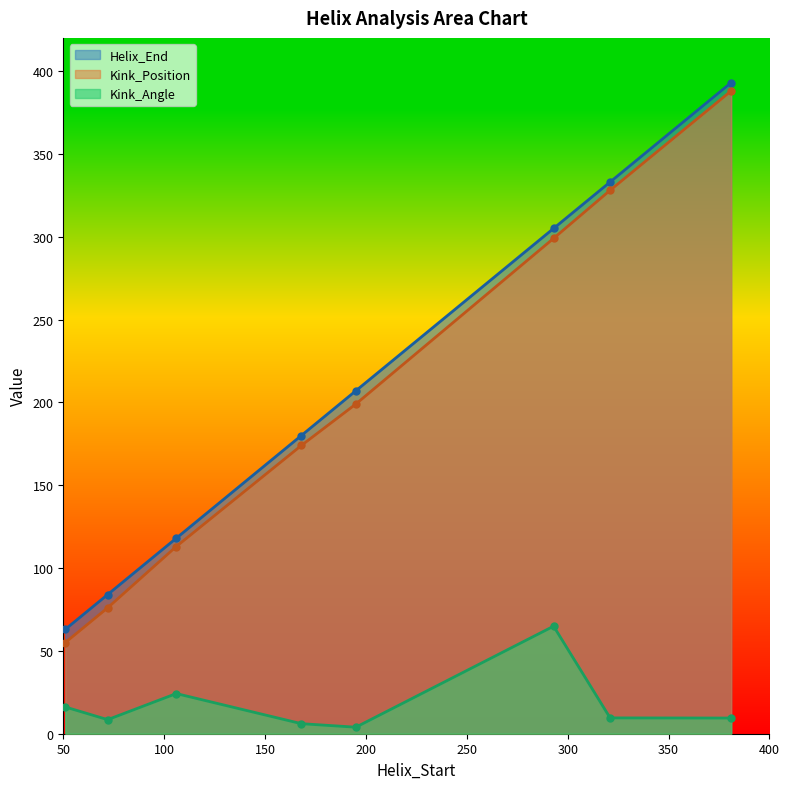

How many values in the Kink_Position series are below 199?

4